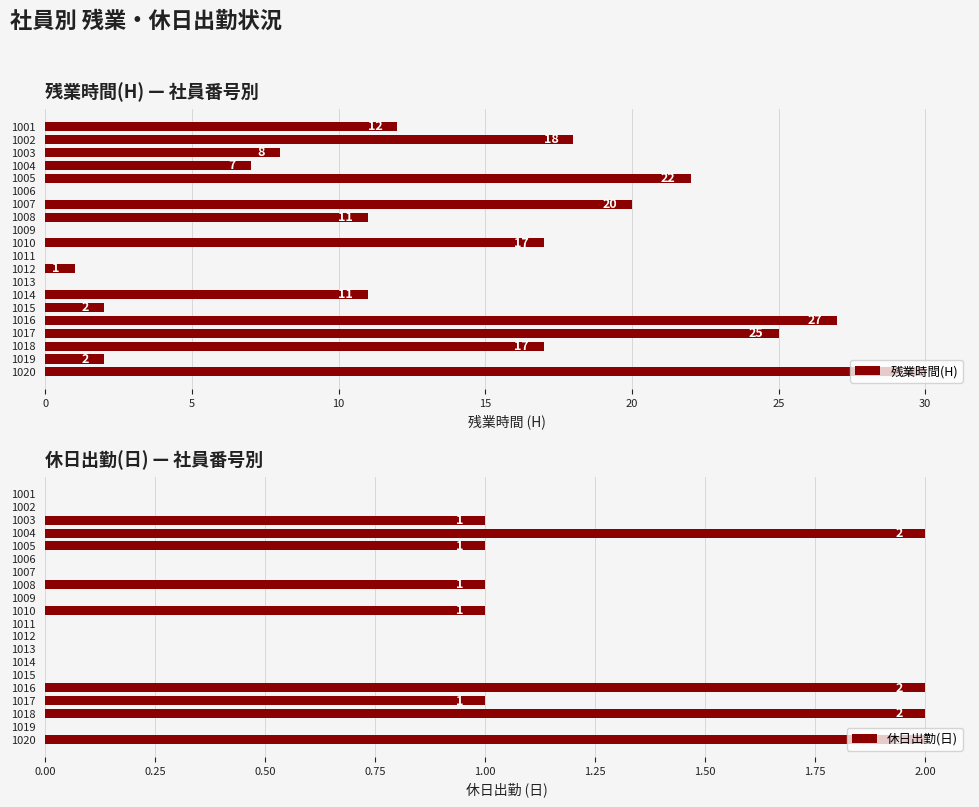

What is the difference between the maximum and minimum values in the 残業時間(H) series?

30